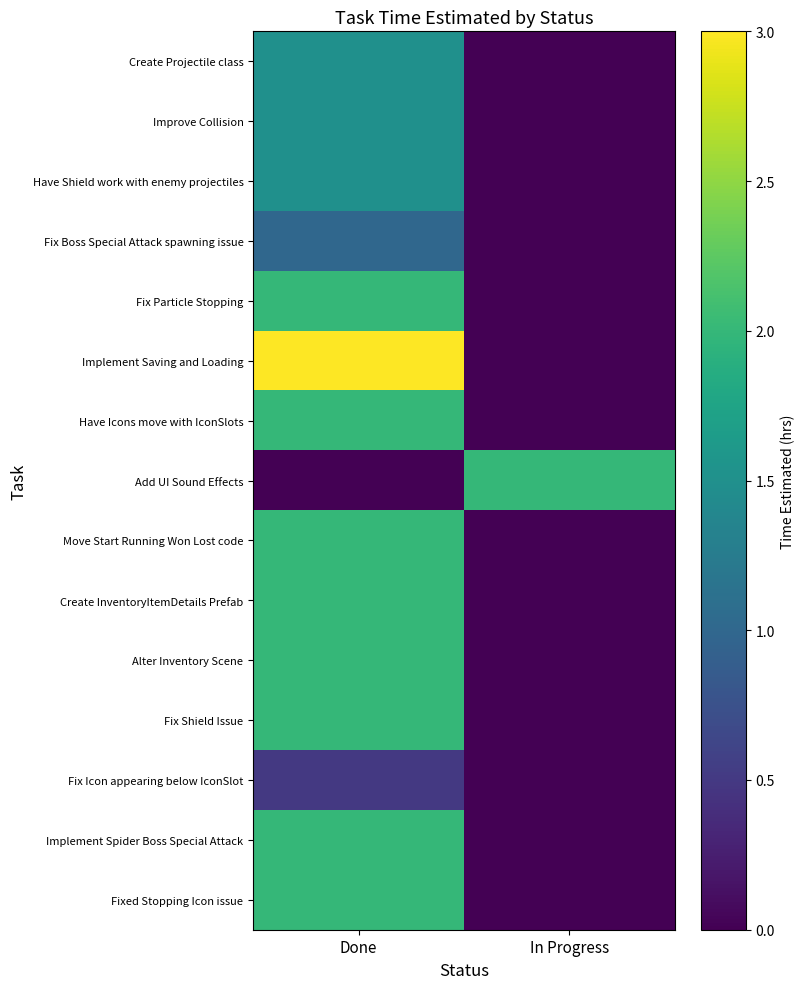

Rank the series by their maximum value, from highest to lowest.

Implement Saving and Loading, Fix Particle Stopping, Have Icons move with IconSlots, Add UI Sound Effects, Move Start Running Won Lost code, Create InventoryItemDetails Prefab, Alter Inventory Scene, Fix Shield Issue, Implement Spider Boss Special Attack, Fixed Stopping Icon issue, Create Projectile class, Improve Collision, Have Shield work with enemy projectiles, Fix Boss Special Attack spawning issue, Fix Icon appearing below IconSlot